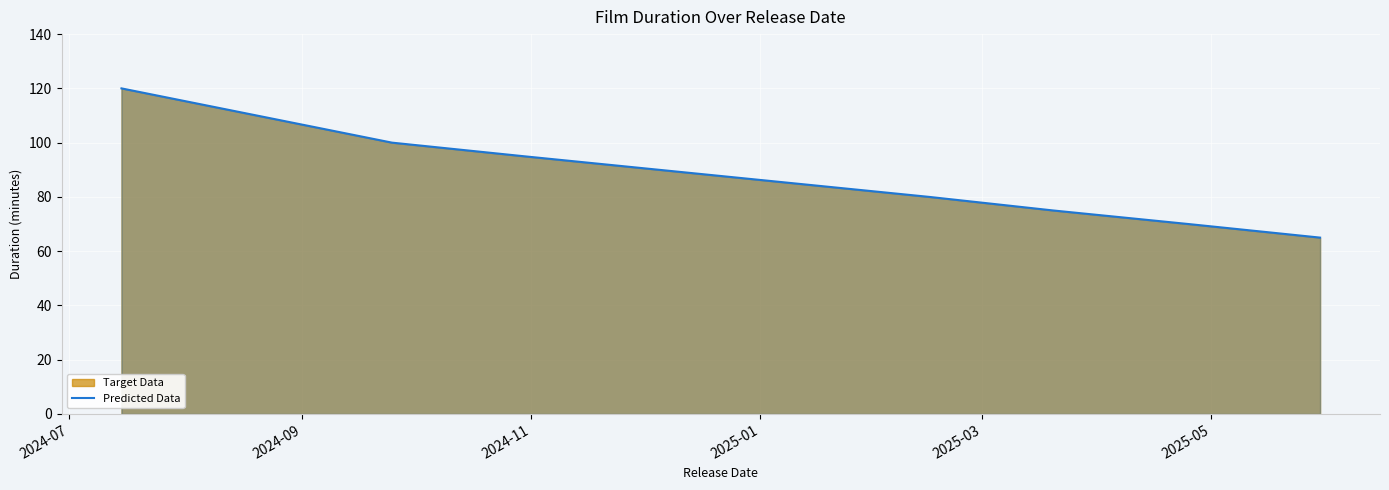

What is the difference between the maximum and minimum values?

55